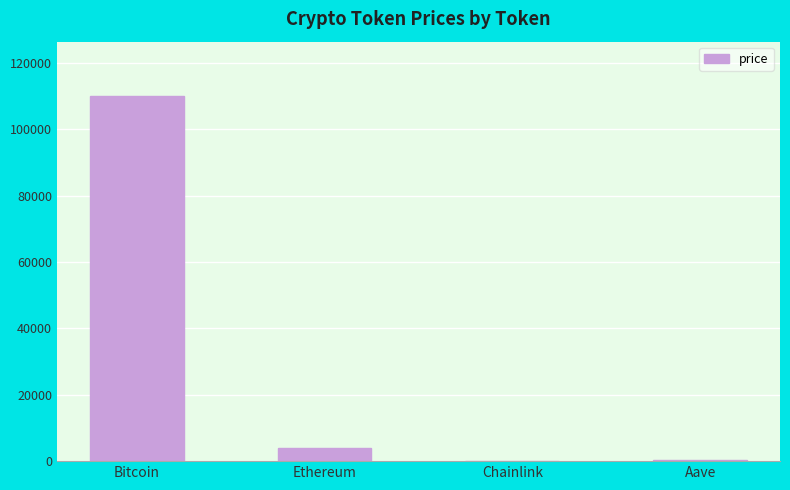

At which category does the chart reach its peak across all series?

Bitcoin